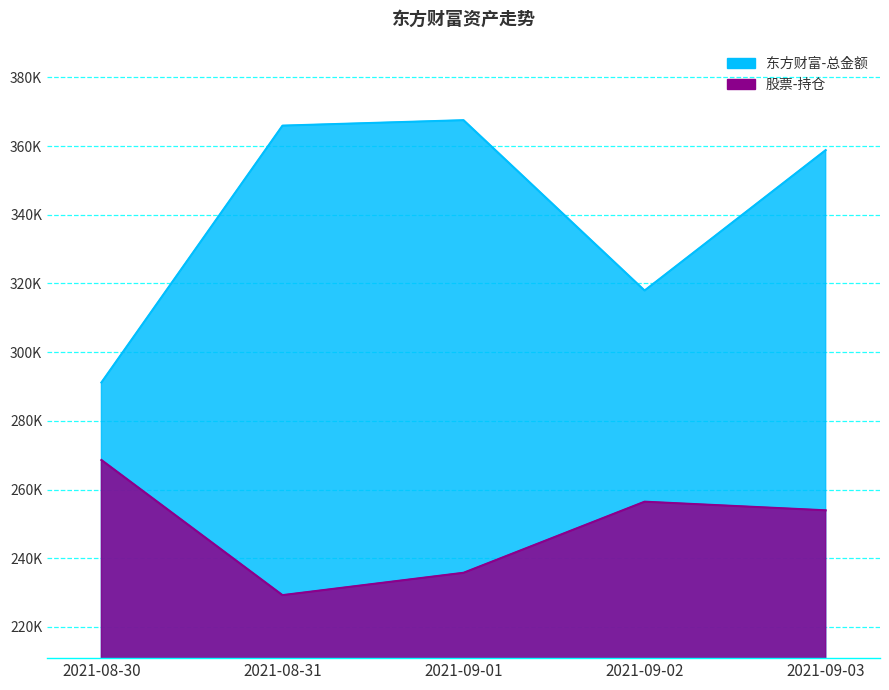

Reading left to right, what are all the values shown in this chart?

东方财富-总金额: 2021-08-30=291161.1	2021-08-31=365933.9	2021-09-01=367517.7	2021-09-02=317929.1	2021-09-03=358800.8
股票-持仓: 2021-08-30=268589.5	2021-08-31=229250.0	2021-09-01=235760.0	2021-09-02=256454.6	2021-09-03=253946.0